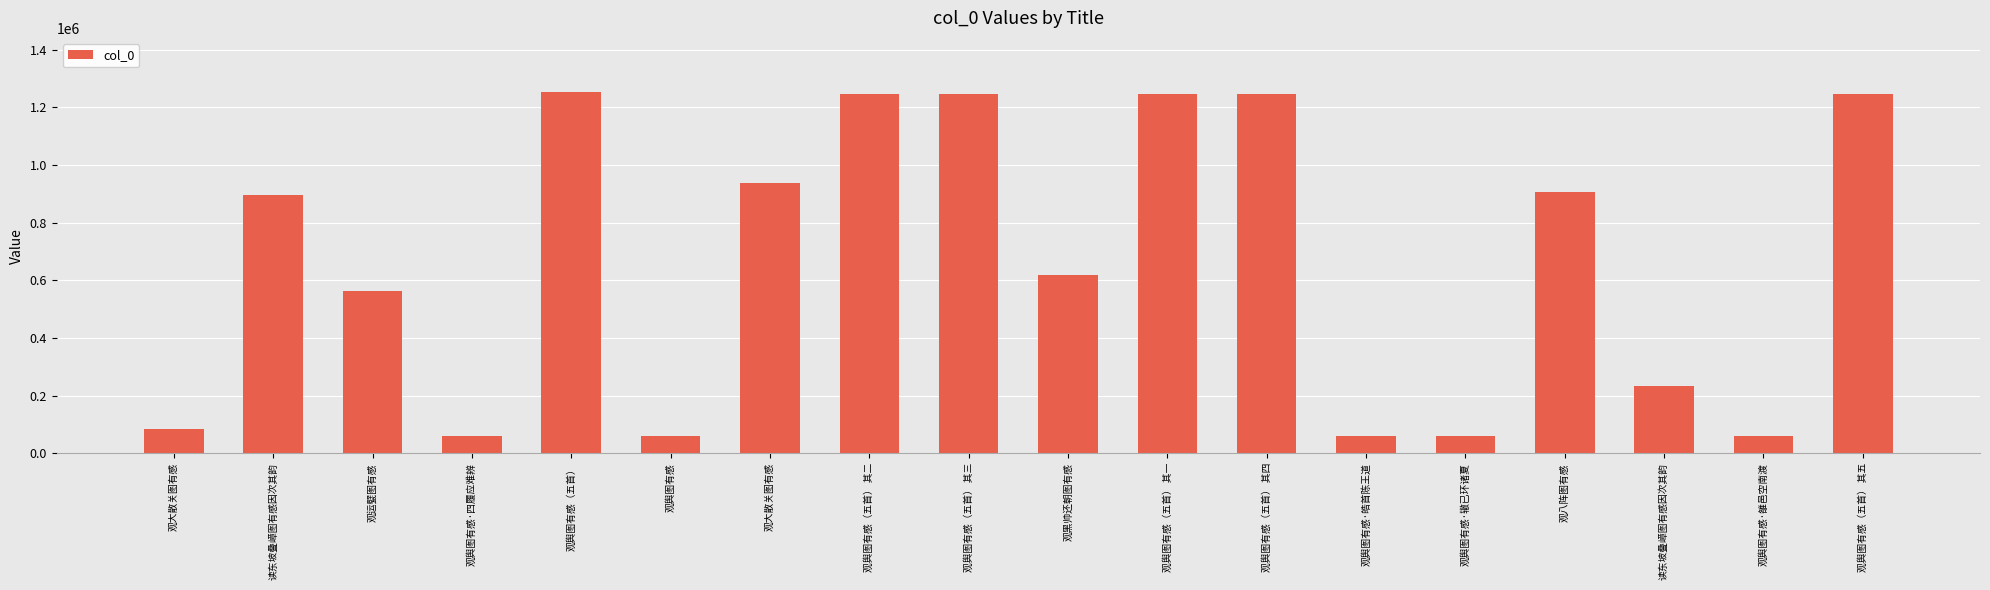

What is the sum of the values at 观黑帅还朝图有感 and 观舆图有感（五首）?

1870443